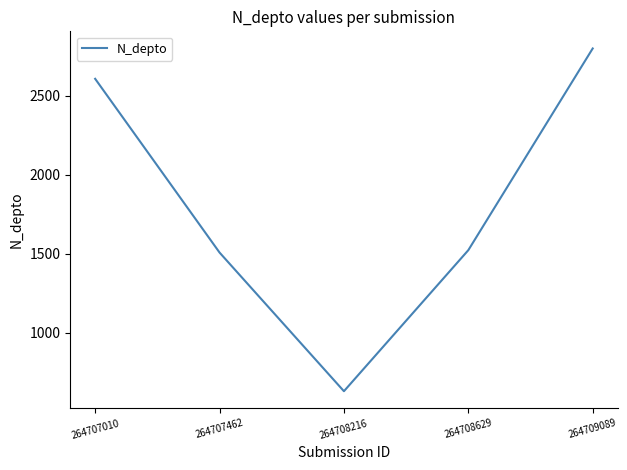

True or false: the data shows 2608 at 264707010.

True